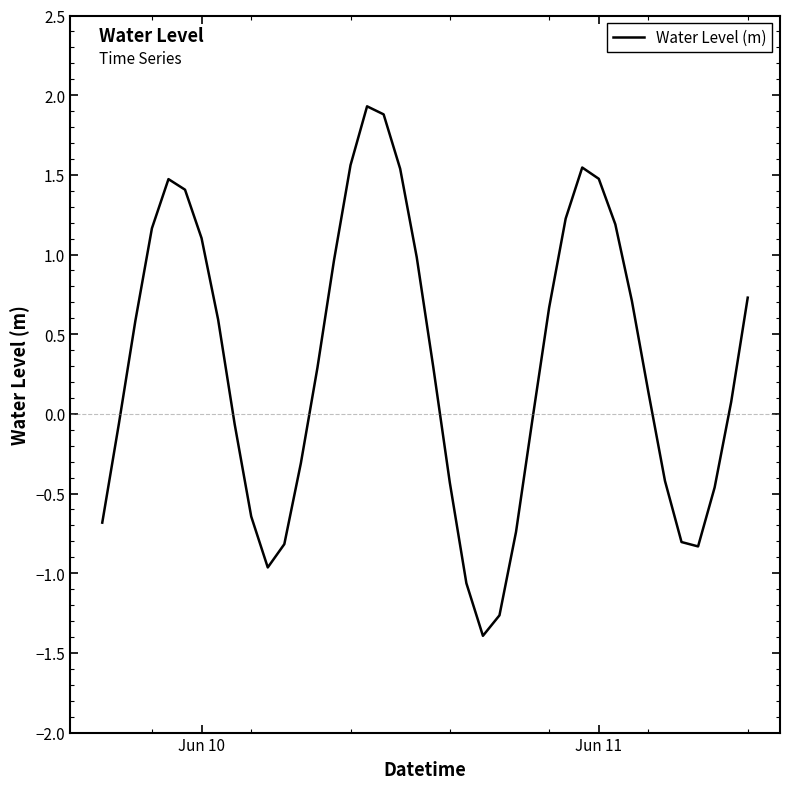

What is the maximum value shown in the chart?

1.9